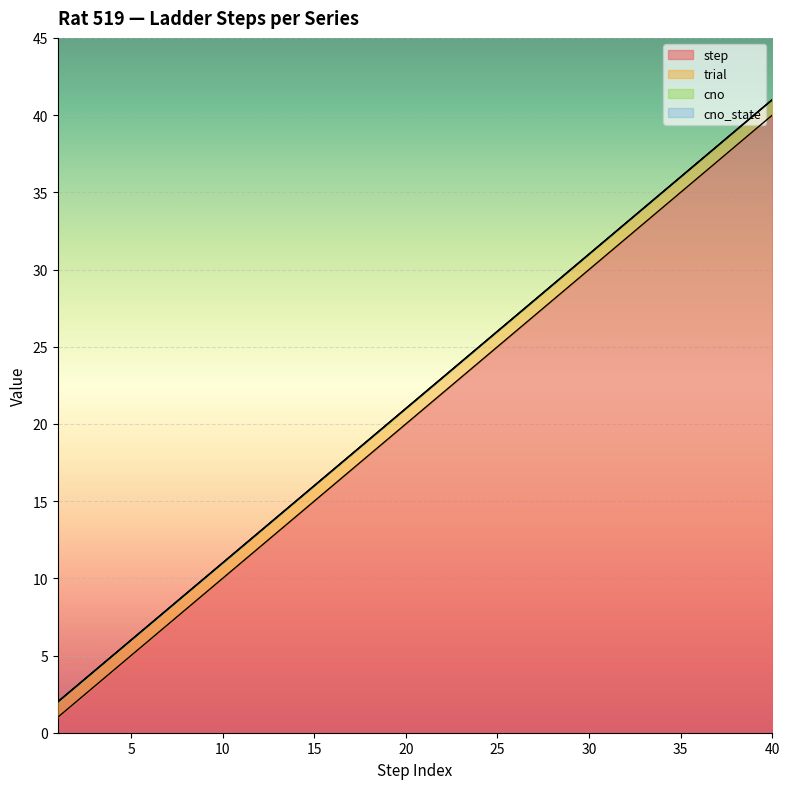

Does the chart display data point markers on the line(s)?

No